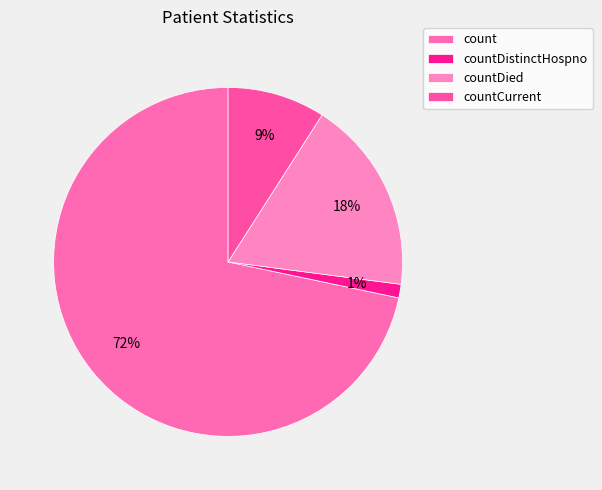

Count the number of slices in the pie.

4